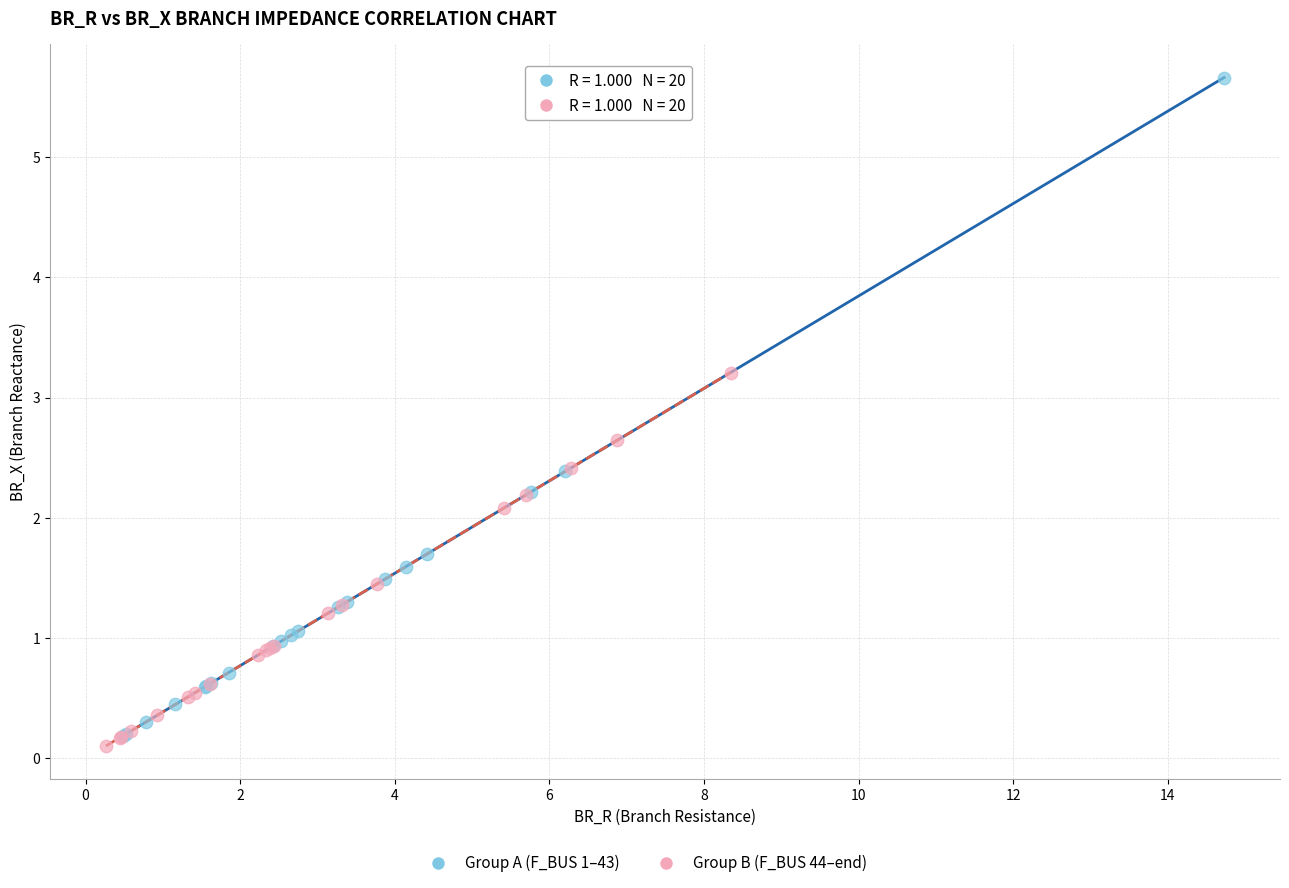

Which series reaches the maximum Y coordinate?

Group A (F_BUS 1–43)